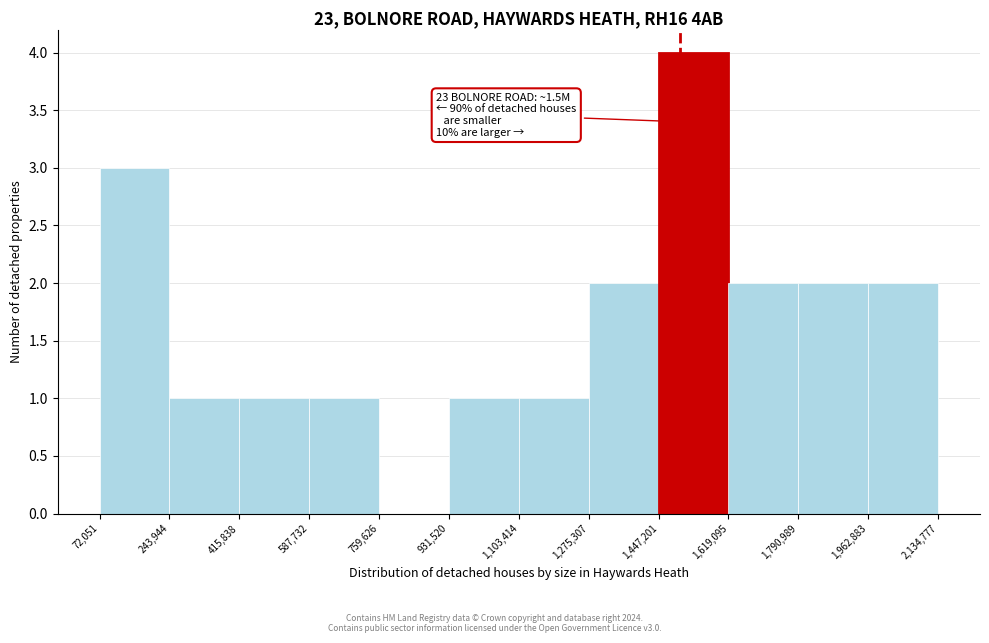

Which range on the x-axis has the tallest bar?

1,447,201 to 1,619,095